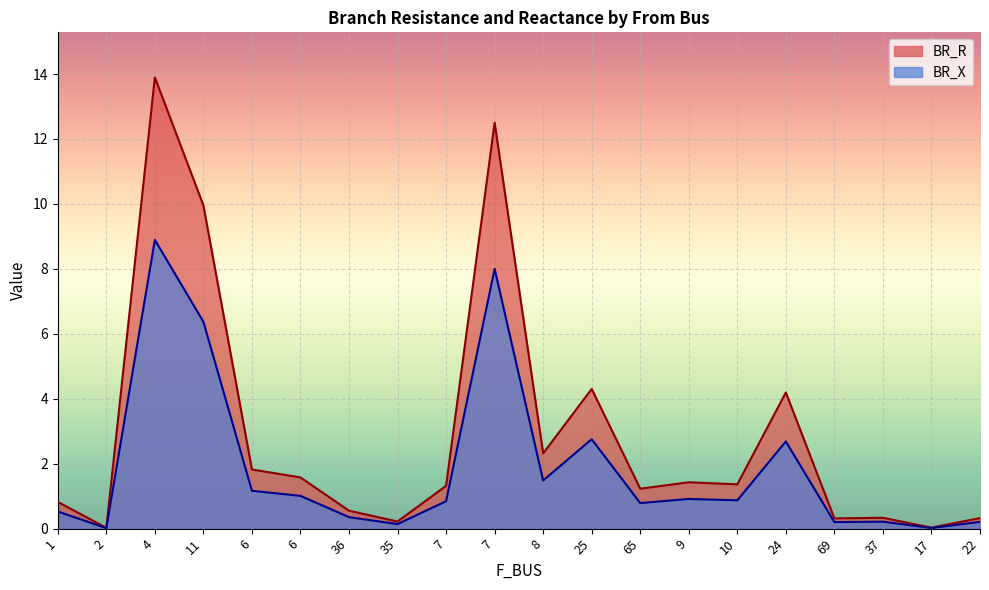

Rank the series at 9 from lowest to highest value.

BR_X, BR_R